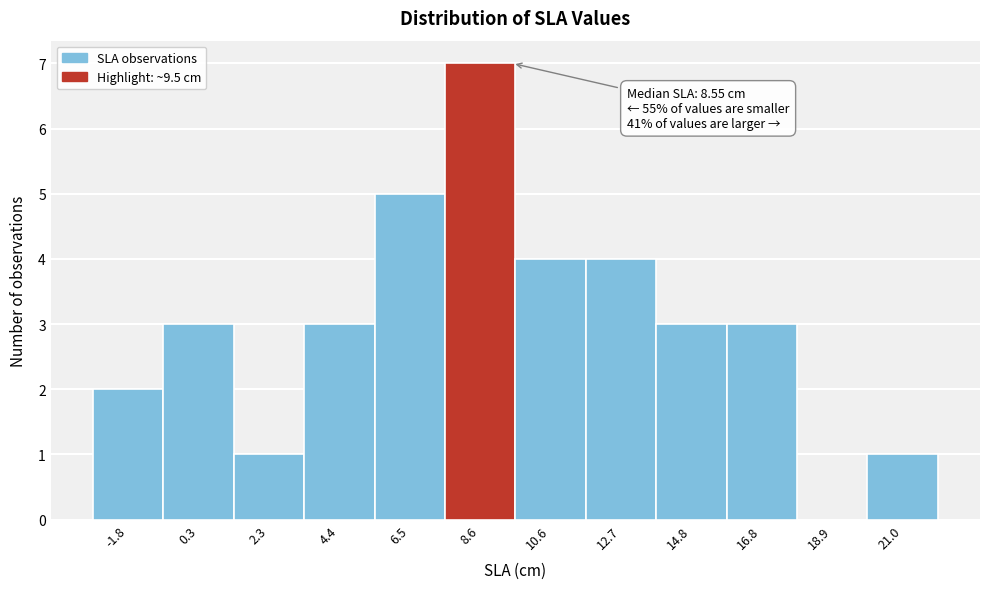

Which range on the x-axis has the tallest bar?

7.5 to 9.5